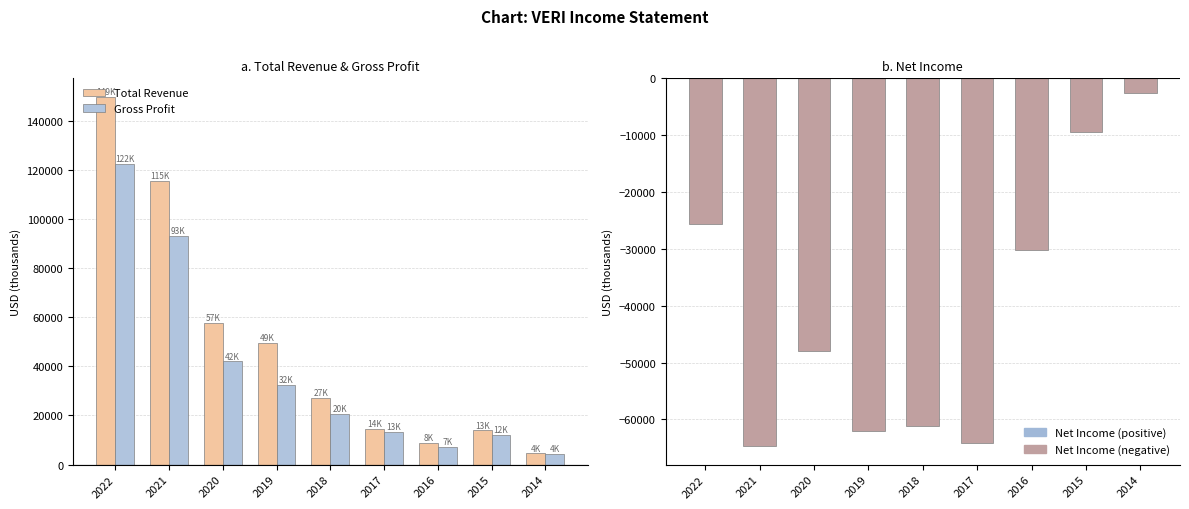

Reading left to right, extract all data points from this chart.

Total Revenue: 2022=149700	2021=115300	2020=57700	2019=49600	2018=27000	2017=14400	2016=8900	2015=13900	2014=4600
Gross Profit: 2022=122300	2021=93200	2020=42000	2019=32400	2018=20600	2017=13300	2016=7300	2015=12100	2014=4500
Net Income: 2022=-25600	2021=-64700	2020=-47900	2019=-62100	2018=-61100	2017=-64100	2016=-30200	2015=-9500	2014=-2500